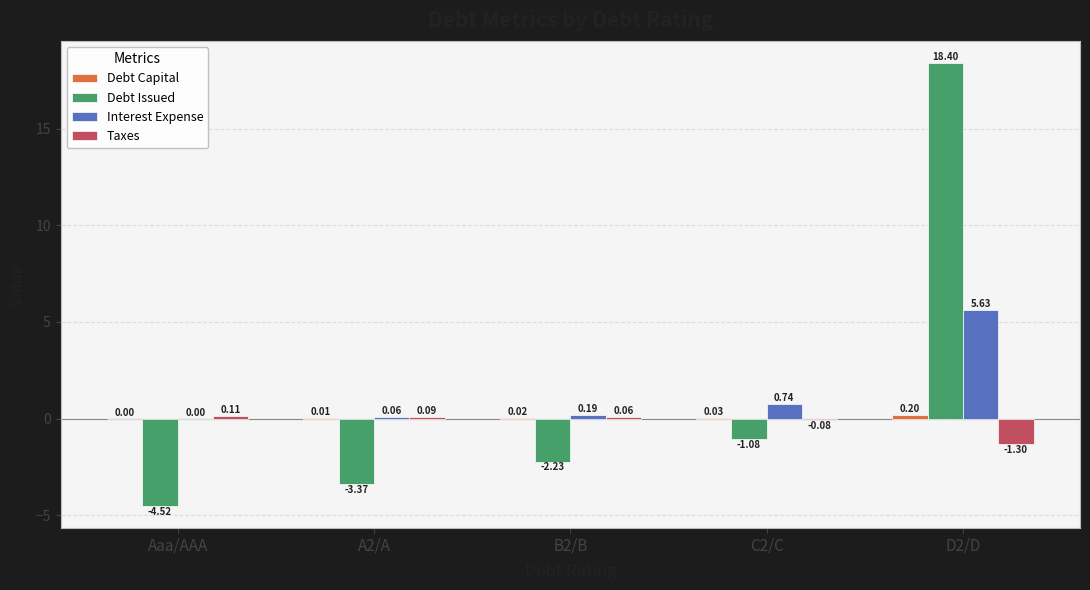

What is the spread (max minus min) of values at D2/D?

19.7